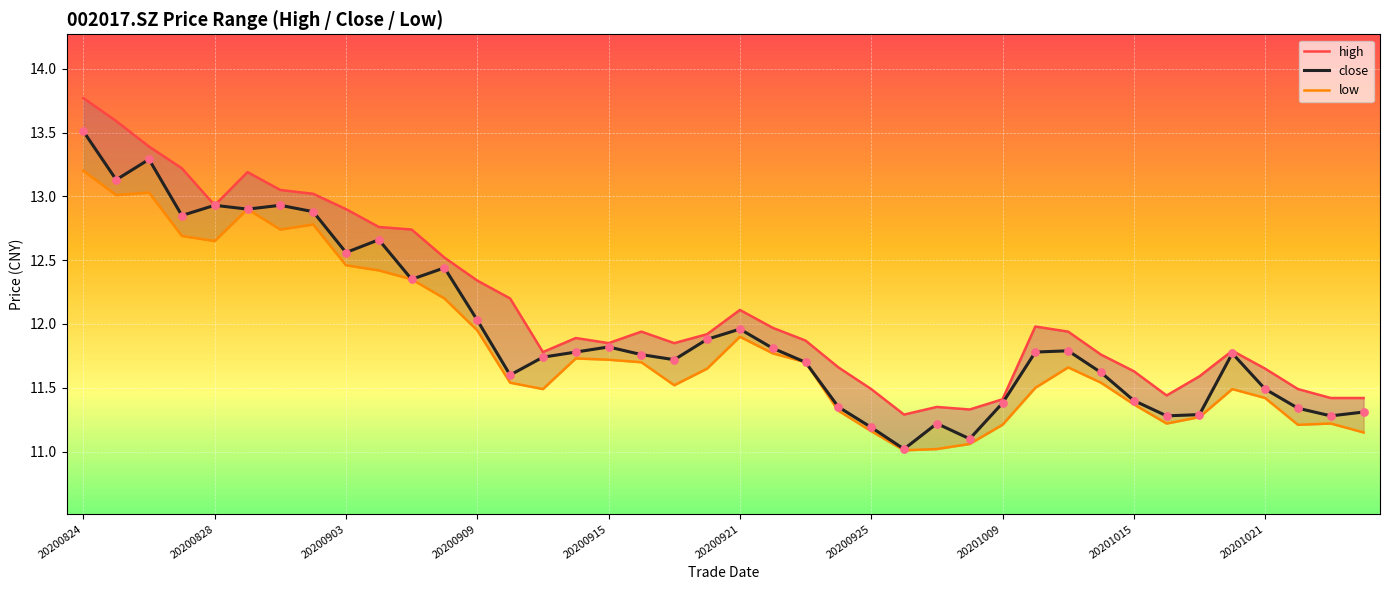

Which series contains the highest Y value?

high